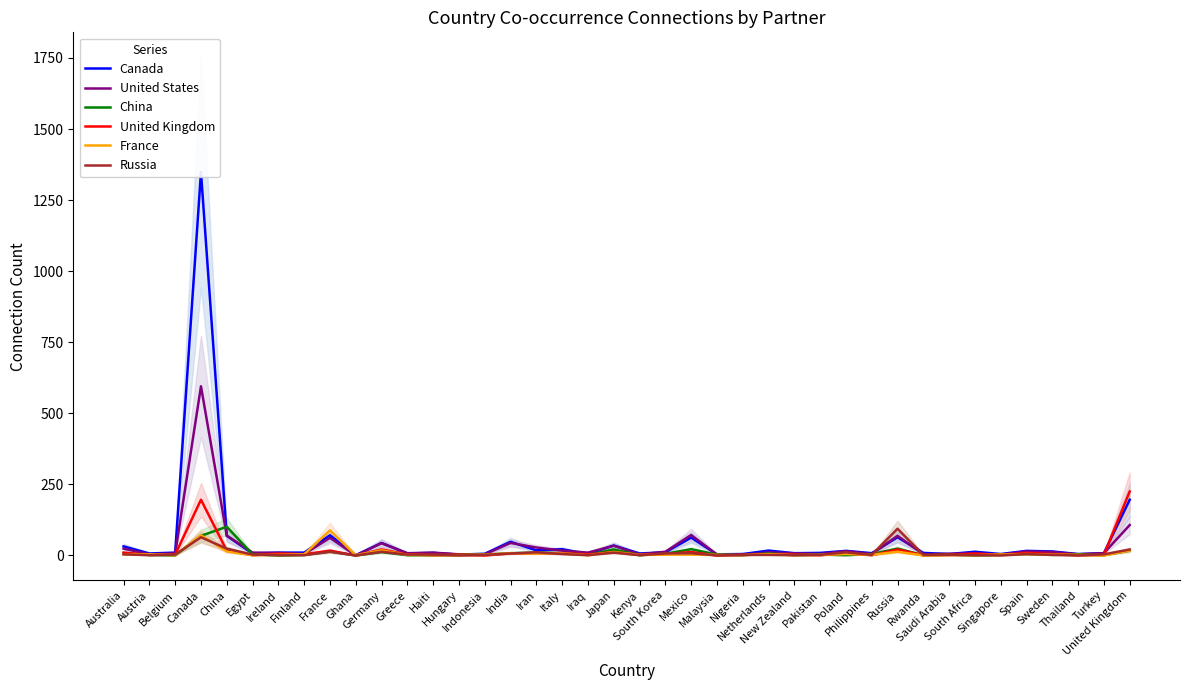

Which series has the largest range (max minus min)?

Canada